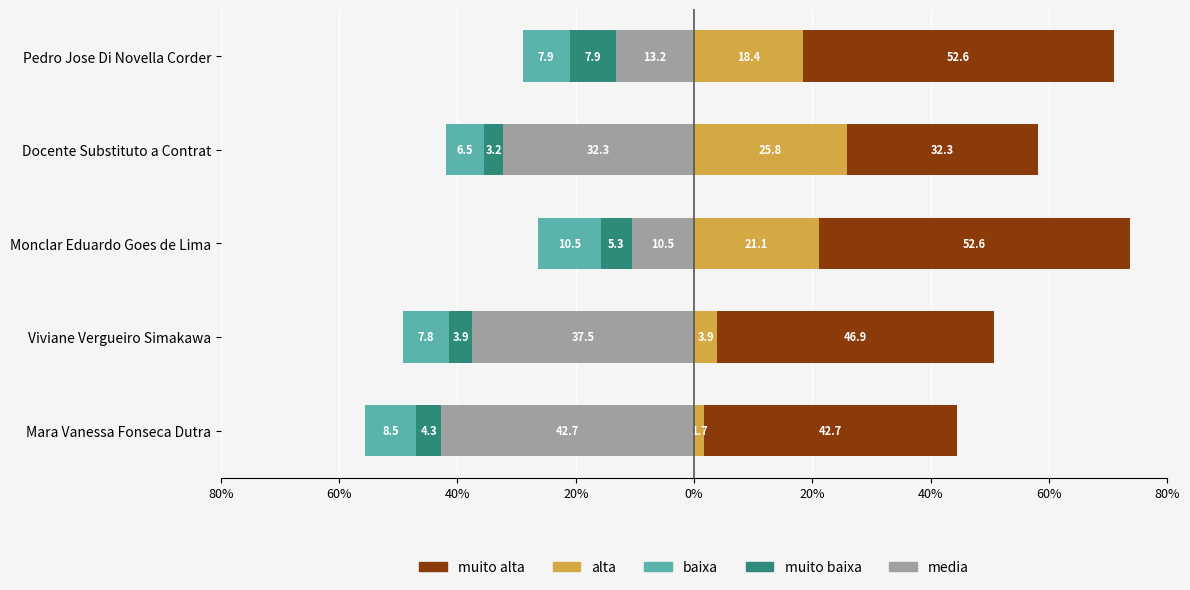

Which series has the largest total across all categories?

muito alta